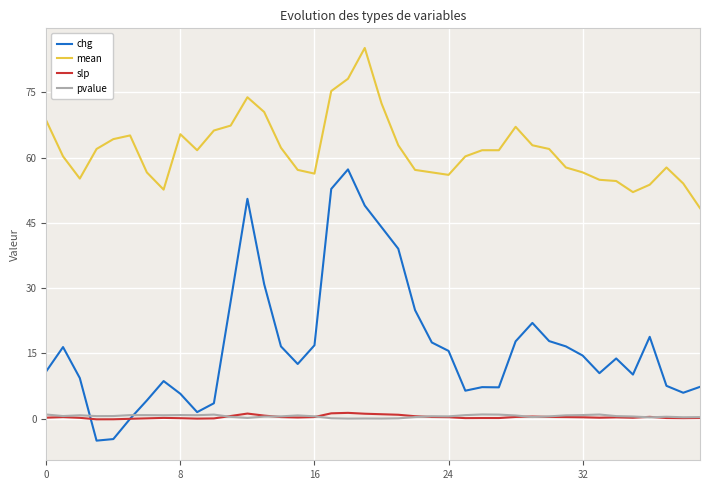

Which series has the largest total across all categories?

mean